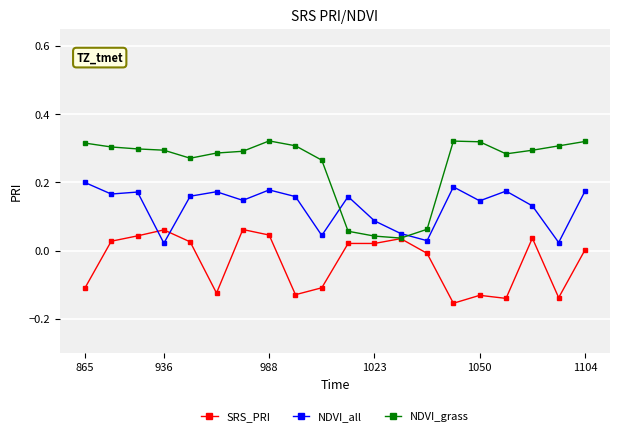

At how many categories does at least one series exceed 0?

20